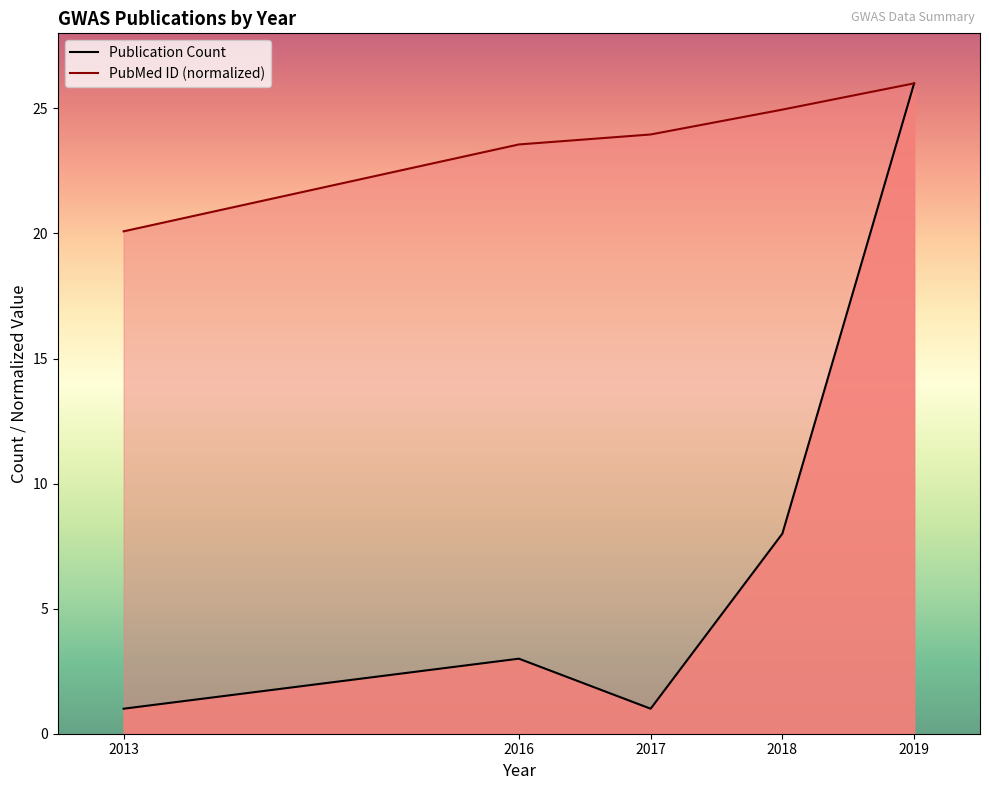

How many categories are shown in the chart?

5